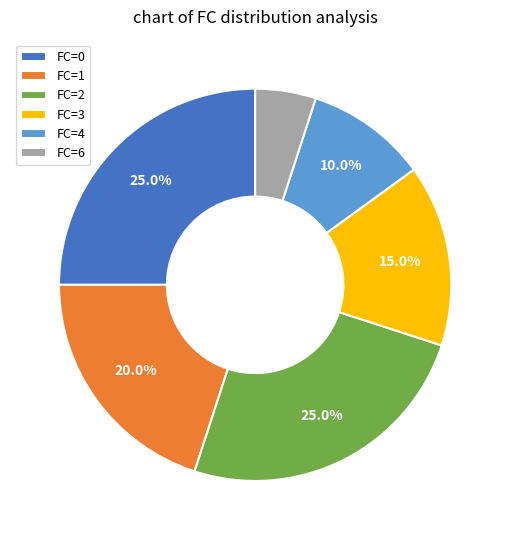

Is there any slice that represents more than half of the pie?

No